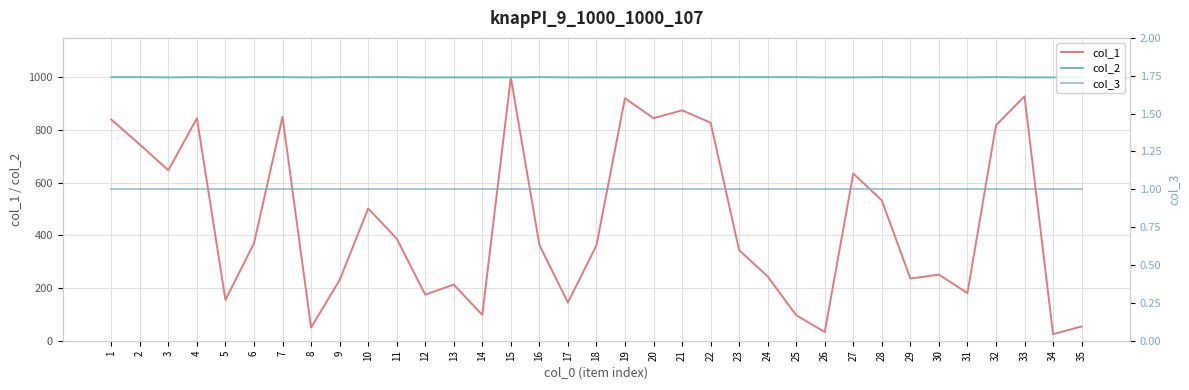

Rank the categories by col_1 value from lowest to highest.

34, 26, 8, 35, 25, 14, 17, 5, 12, 31, 13, 9, 29, 24, 30, 23, 18, 16, 6, 11, 10, 28, 27, 3, 2, 32, 22, 1, 4, 20, 7, 21, 19, 33, 15